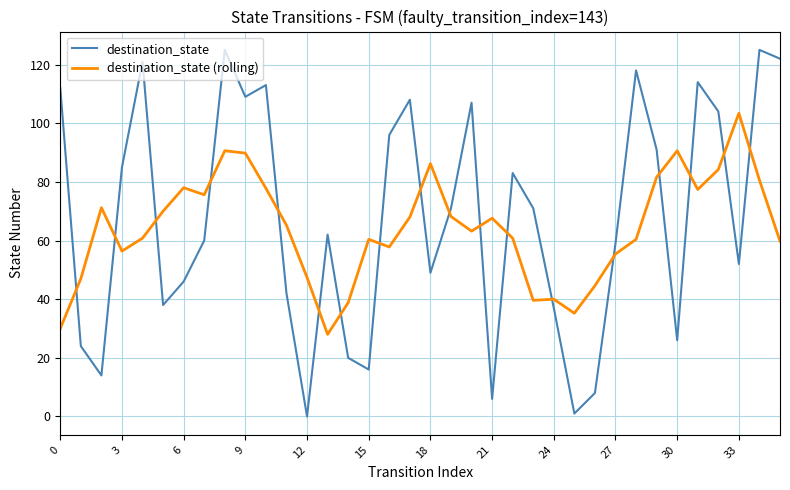

Which series has the widest spread of values?

destination_state